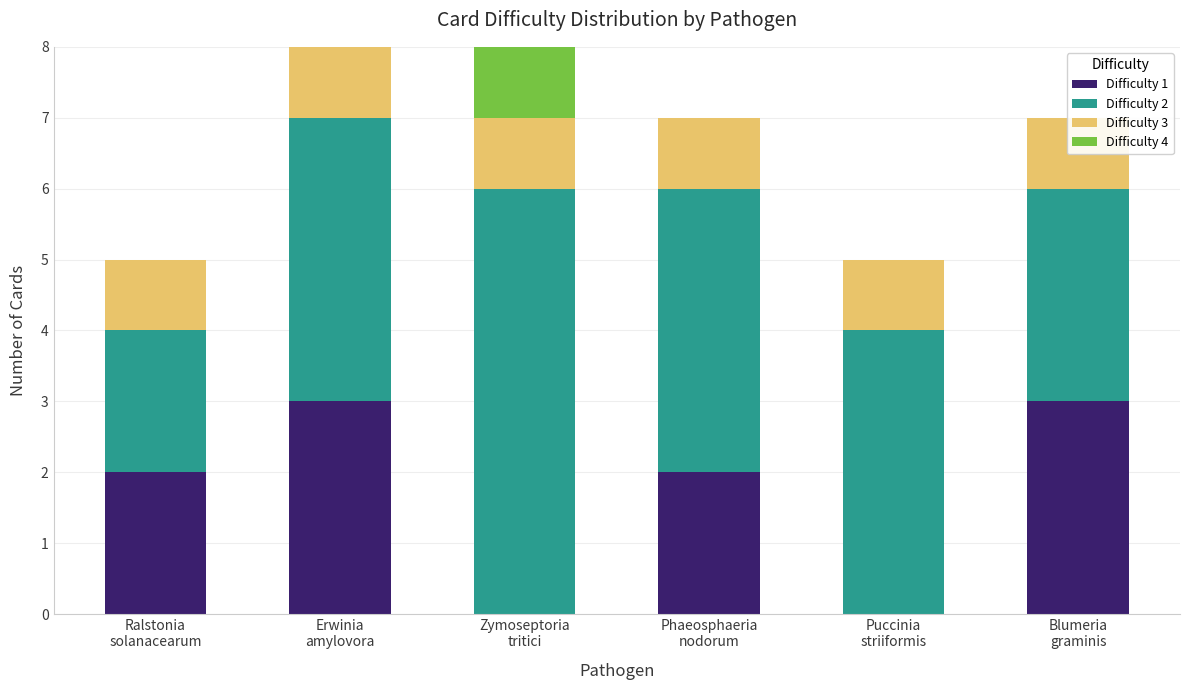

Reading left to right, what are all the values shown in this chart?

Difficulty 1: 2	3	0	2	0	3
Difficulty 2: 2	4	6	4	4	3
Difficulty 3: 1	1	1	1	1	1
Difficulty 4: 0	0	1	0	0	0